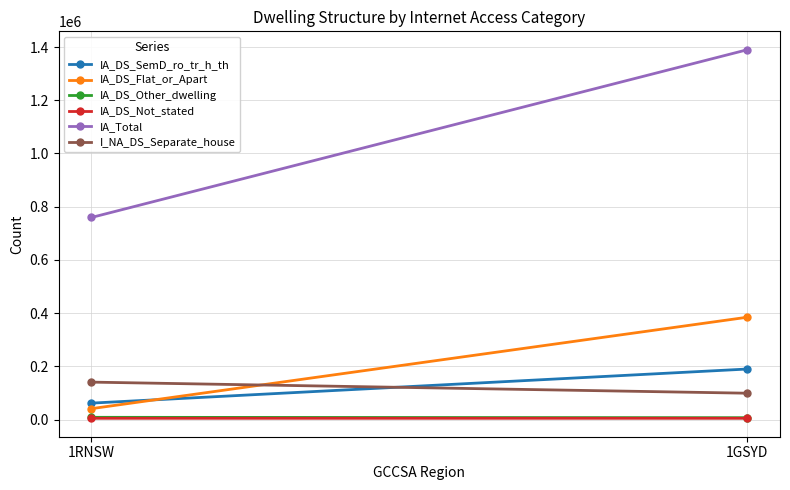

List the series in order of their peak value, lowest first.

IA_DS_Not_stated, IA_DS_Other_dwelling, I_NA_DS_Separate_house, IA_DS_SemD_ro_tr_h_th, IA_DS_Flat_or_Apart, IA_Total